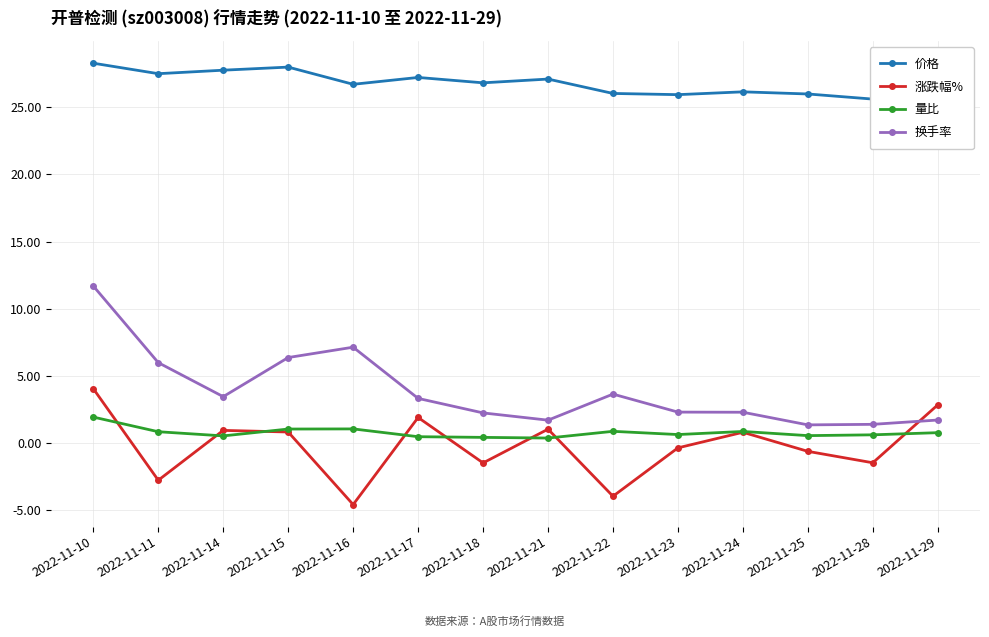

Reading right to left, list all the values displayed in this chart.

价格: 2022-11-29=26.3	2022-11-28=25.6	2022-11-25=26.0	2022-11-24=26.1	2022-11-23=25.9	2022-11-22=26.0	2022-11-21=27.1	2022-11-18=26.8	2022-11-17=27.2	2022-11-16=26.7	2022-11-15=28.0	2022-11-14=27.8	2022-11-11=27.5	2022-11-10=28.3
涨跌幅%: 2022-11-29=2.9	2022-11-28=-1.5	2022-11-25=-0.6	2022-11-24=0.8	2022-11-23=-0.3	2022-11-22=-4.0	2022-11-21=1.0	2022-11-18=-1.5	2022-11-17=1.9	2022-11-16=-4.6	2022-11-15=0.8	2022-11-14=0.9	2022-11-11=-2.8	2022-11-10=4.0
量比: 2022-11-29=0.8	2022-11-28=0.6	2022-11-25=0.6	2022-11-24=0.9	2022-11-23=0.6	2022-11-22=0.9	2022-11-21=0.4	2022-11-18=0.4	2022-11-17=0.5	2022-11-16=1.1	2022-11-15=1.1	2022-11-14=0.5	2022-11-11=0.8	2022-11-10=1.9
换手率: 2022-11-29=1.7	2022-11-28=1.4	2022-11-25=1.4	2022-11-24=2.3	2022-11-23=2.3	2022-11-22=3.6	2022-11-21=1.7	2022-11-18=2.2	2022-11-17=3.3	2022-11-16=7.1	2022-11-15=6.4	2022-11-14=3.5	2022-11-11=6.0	2022-11-10=11.7